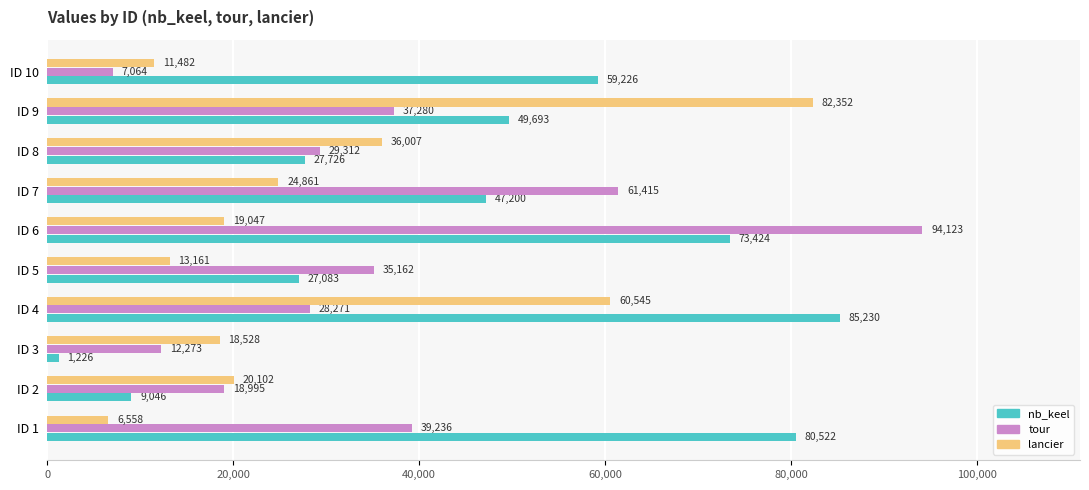

Where is lancier nearest to the value 44455?

ID 8